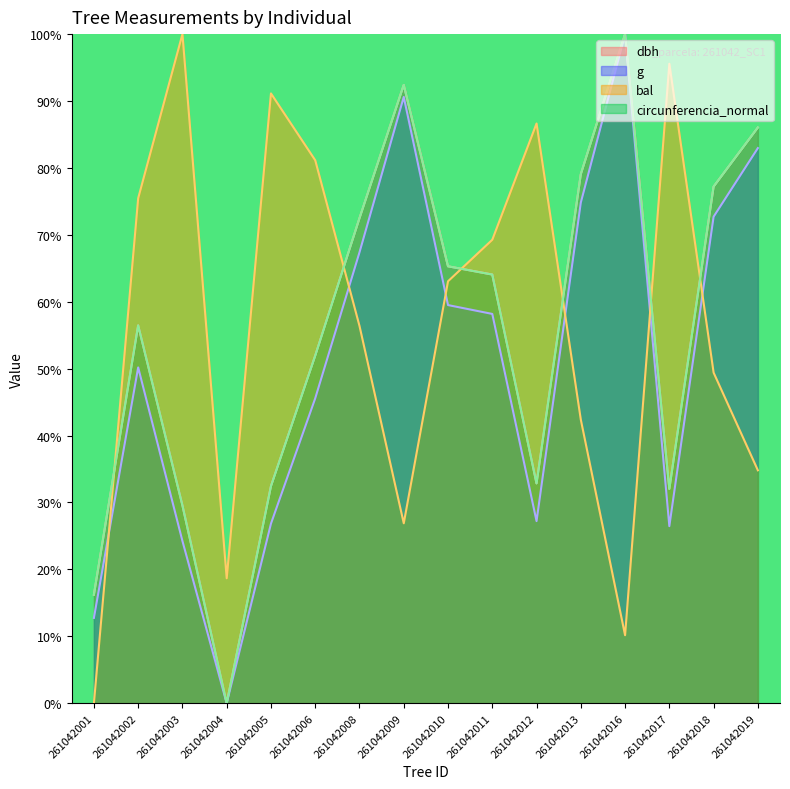

What is the value of the dbh point at the 16th from the left?

86.0